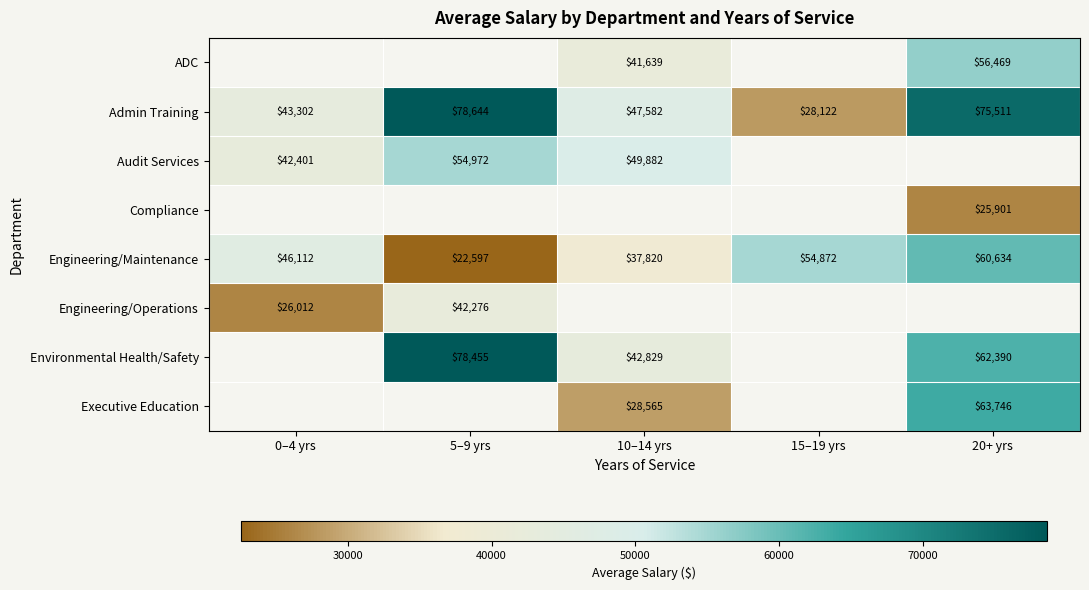

What is the difference between the Engineering/Maintenance values at 15–19 yrs and 10–14 yrs?

17052